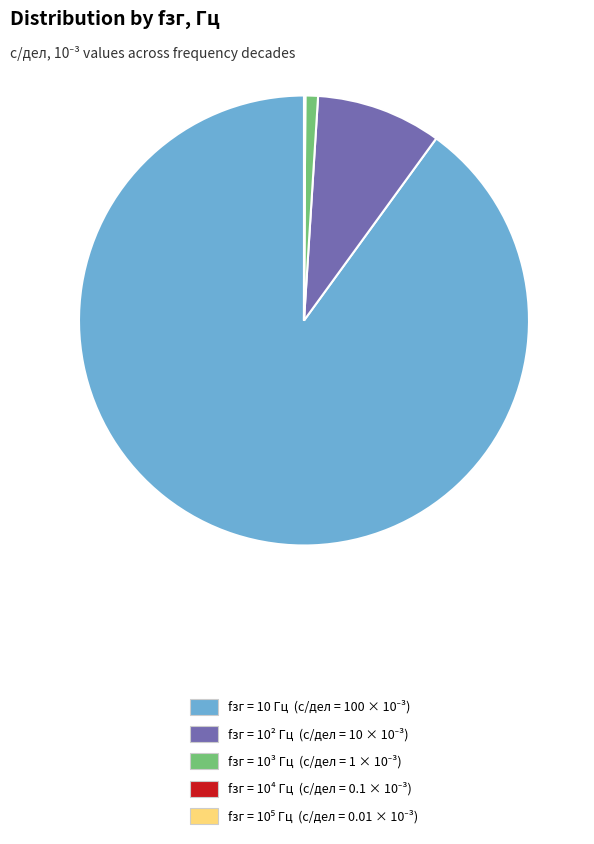

Is there any slice that represents more than half of the pie?

Yes